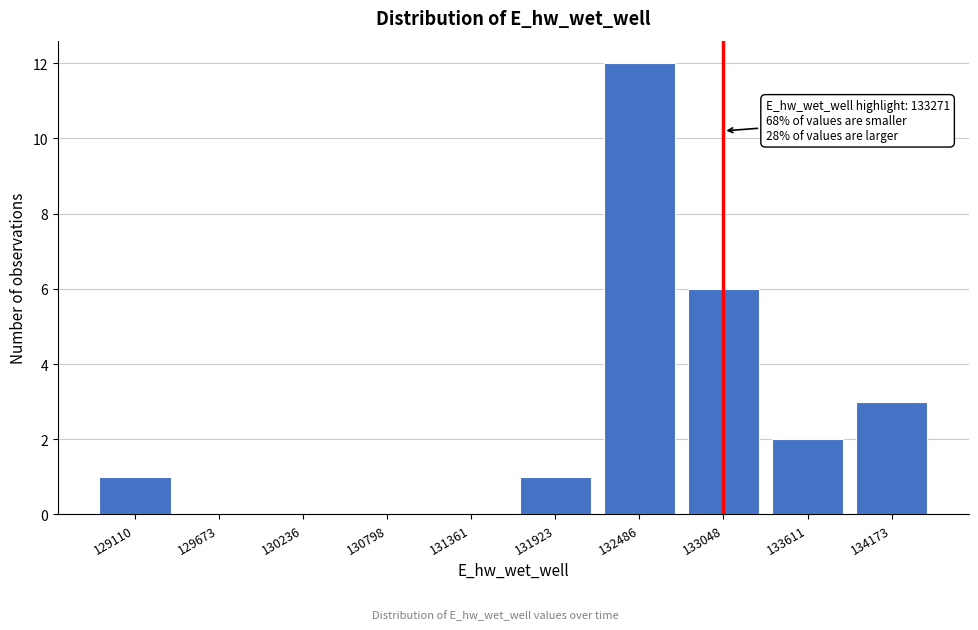

Reading right to left, what are all the values shown in this chart?

134173=3	133611=2	133048=6	132486=12	131923=1	131361=0	130798=0	130236=0	129673=0	129110=1